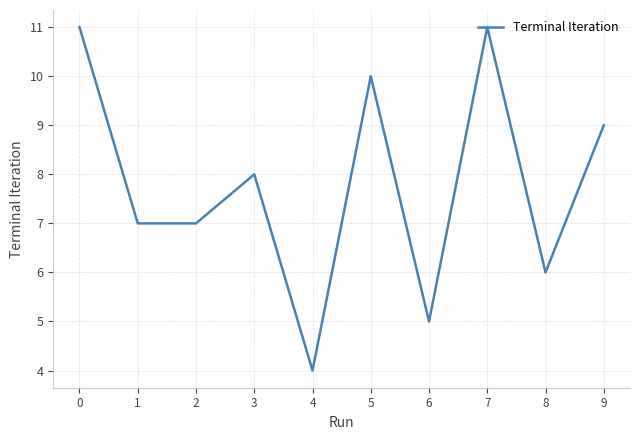

Reading left to right, extract all data points from this chart.

0=11	1=7	2=7	3=8	4=4	5=10	6=5	7=11	8=6	9=9